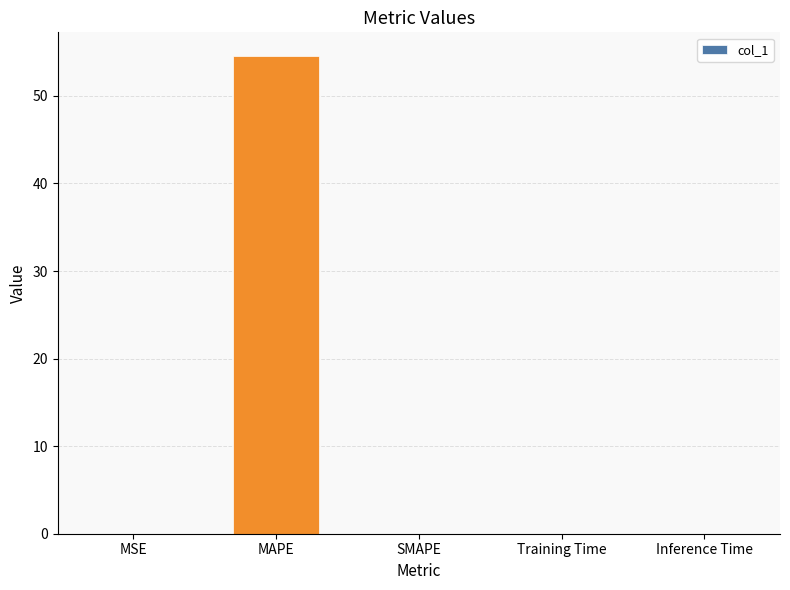

Which label corresponds to the largest value in the chart?

MAPE